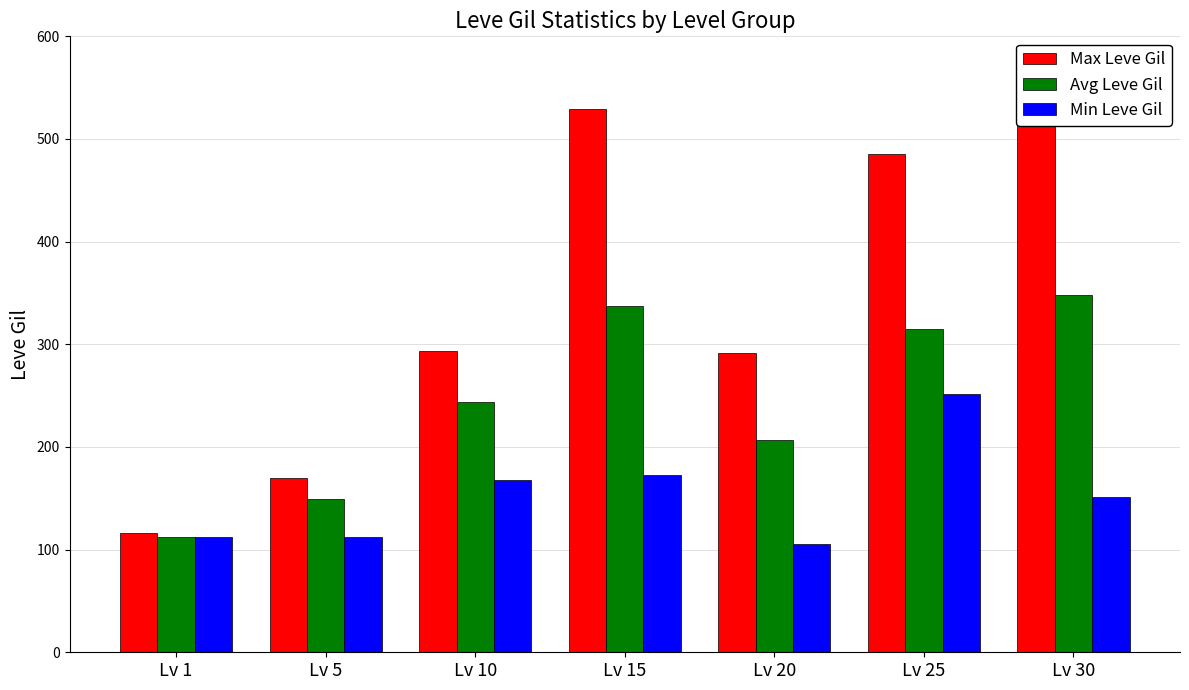

Read the Max Leve Gil value at Lv 10.

293.0